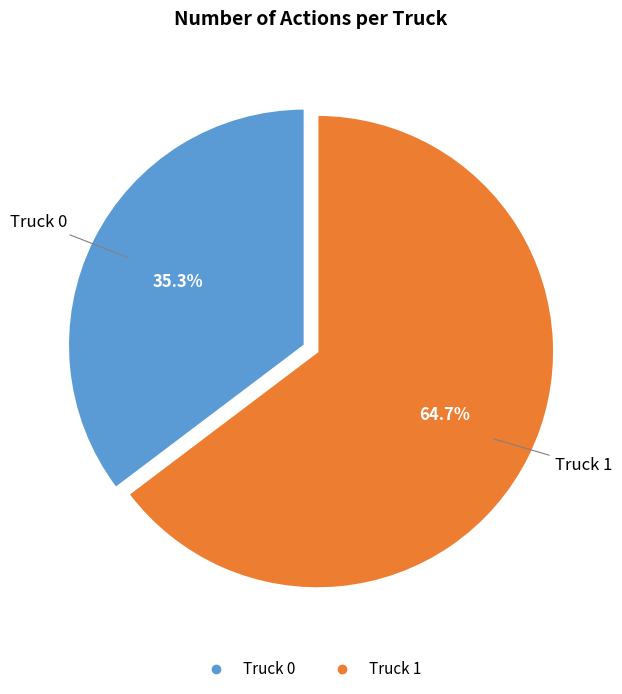

Is it true that Truck 1 is 65% of the pie?

True